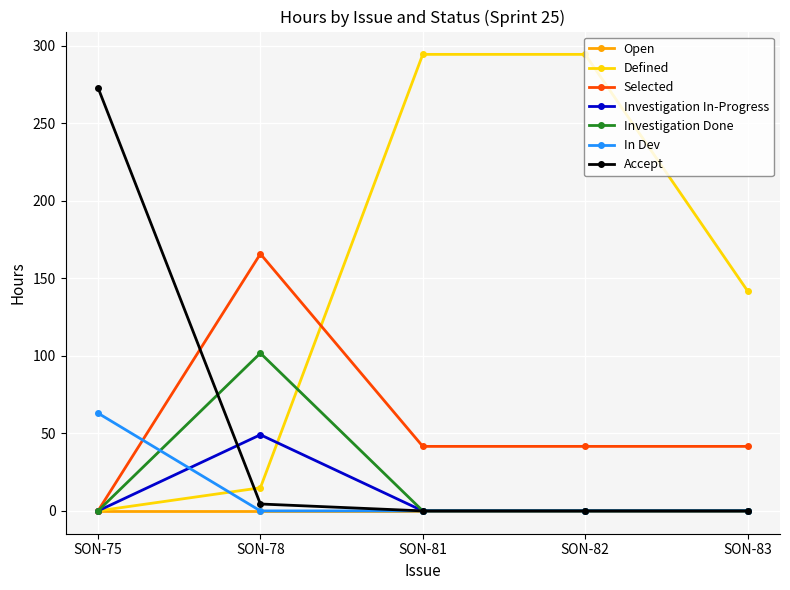

How many data points does each series have?

5